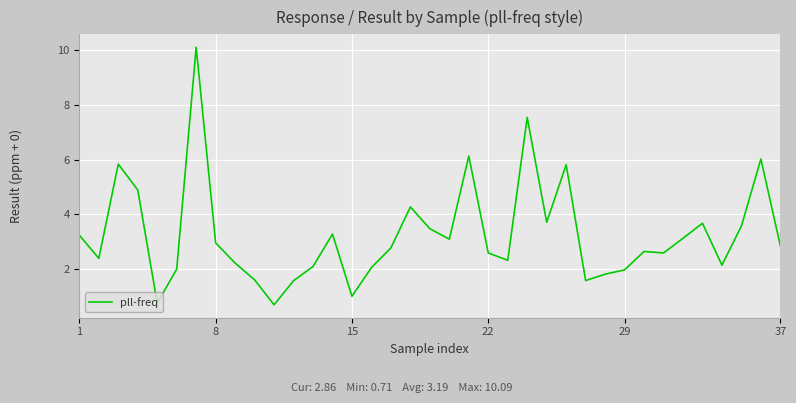

What is the difference between the maximum and minimum values?

9.4